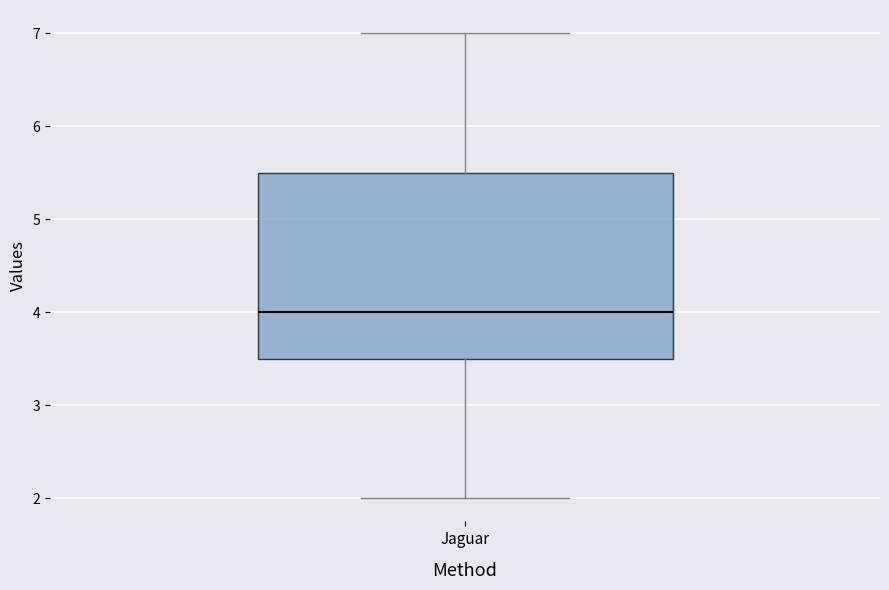

Transcribe this box plot: give where the median line is, the range the box spans, and where the two whiskers end, as read against the y-axis. The values are not printed on the chart, so give them approximately, as read against the axis.

median 4.0, box 3.5 to 5.5, whiskers 2.0 to 7.0